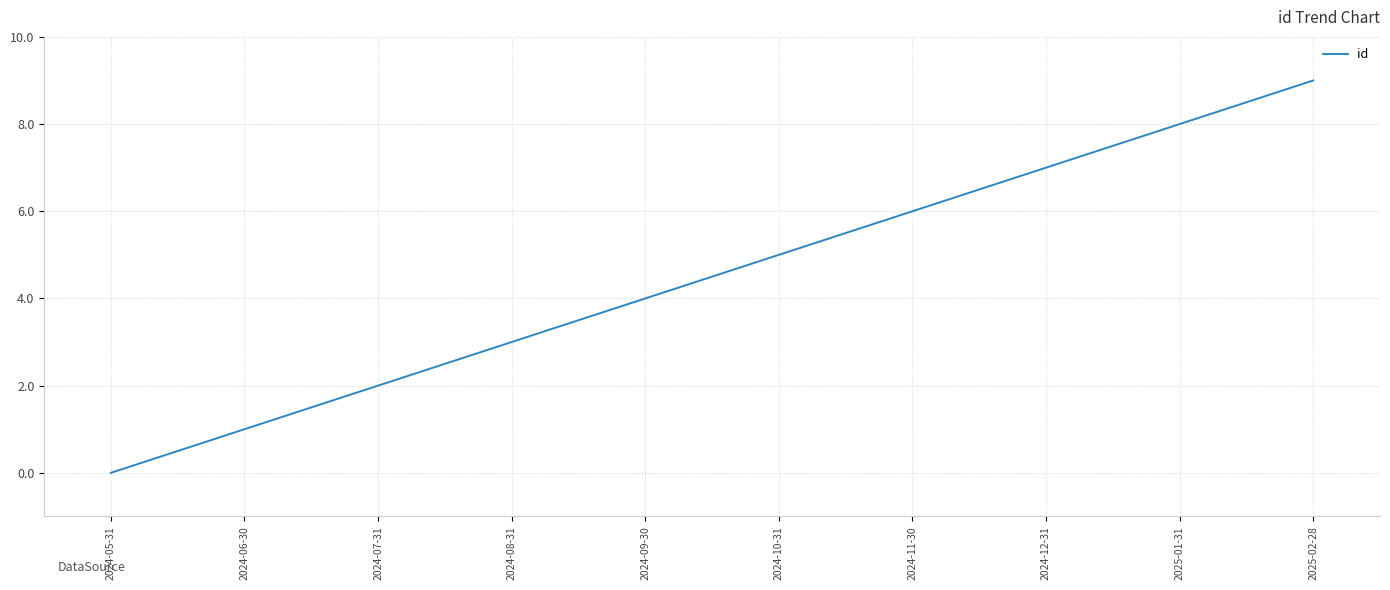

What position from the right is 2025-02-28?

1